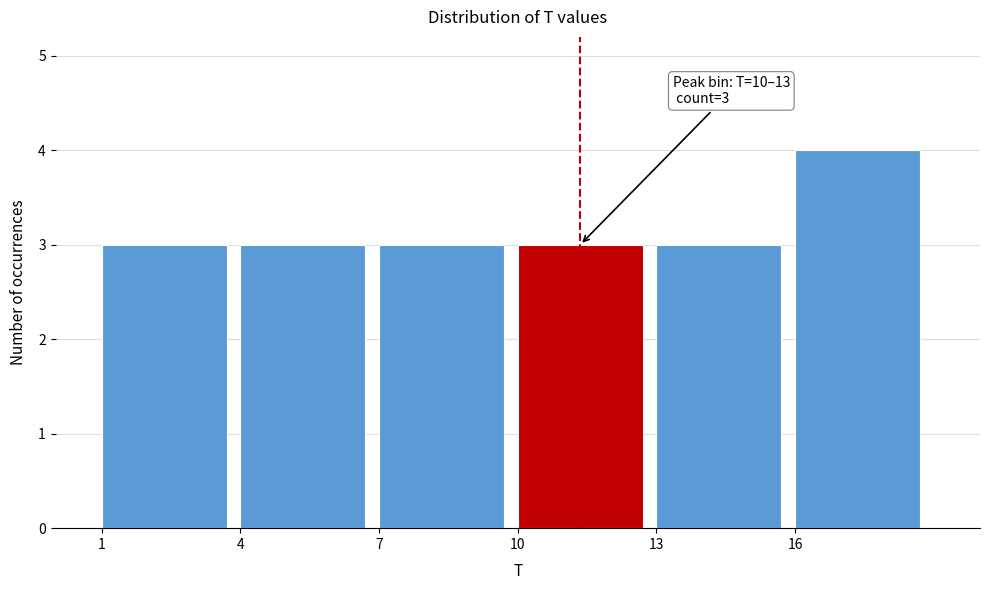

Which range on the x-axis has the tallest bar?

16 to 19